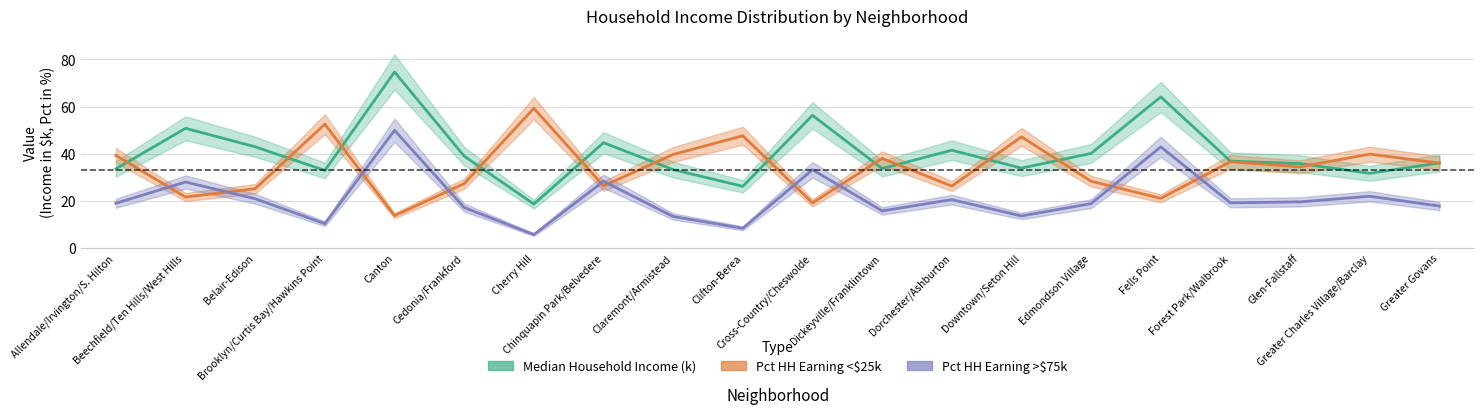

Reading right to left, transcribe all the data shown in this chart.

Median Household Income: 36.1	31.7	35.8	36.9	64.1	40.1	33.9	41.5	33.7	56.3	26.1	33.2	44.7	18.6	39.0	74.7	32.9	42.9	50.8	33.6
Pct HH < $25k: 36.0	39.8	34.4	36.6	21.0	28.3	47.1	26.2	38.0	19.1	47.6	39.7	26.3	59.3	27.3	13.7	52.5	25.1	21.6	39.3
Pct HH > $75k: 17.8	21.9	19.5	19.1	42.9	18.8	13.6	20.5	15.7	33.2	8.3	13.3	28.3	5.6	17.1	49.9	10.3	20.9	28.0	19.0